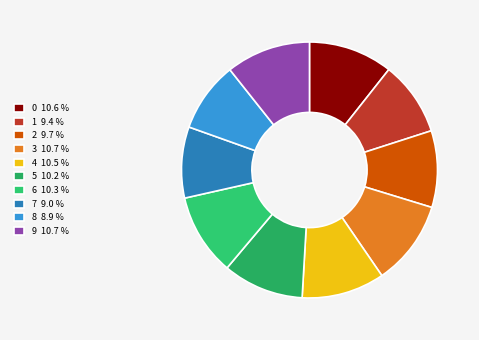

The 1 slice represents 1% of the pie. True or false?

False